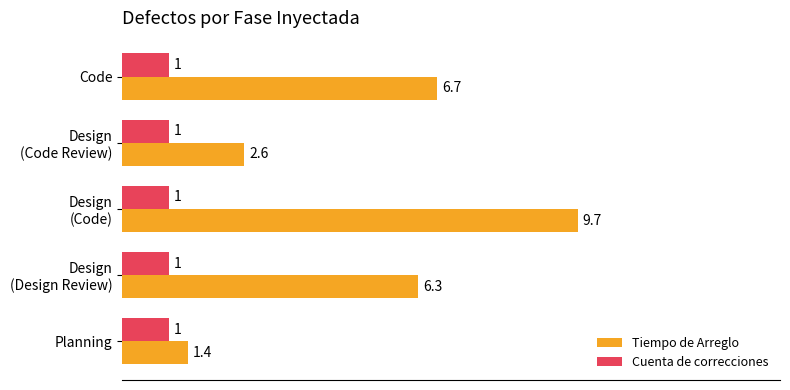

What value does the Cuenta de correcciones series have at Planning?

1.0